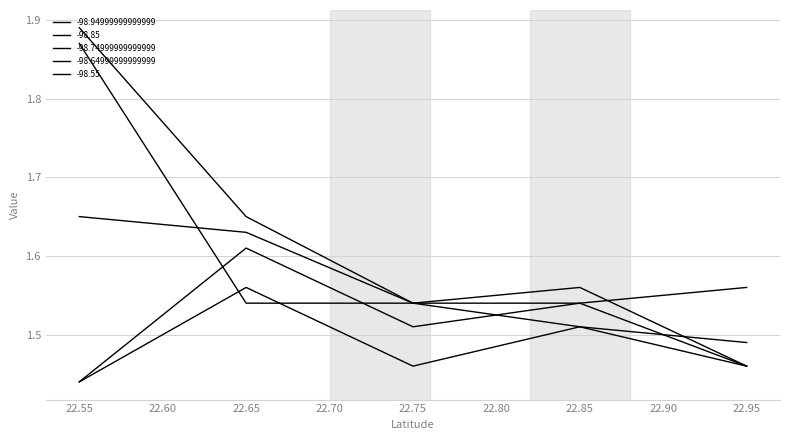

What are all the series names shown in the legend?

-98.94999999999999, -98.85, -98.74999999999999, -98.64999999999999, -98.55